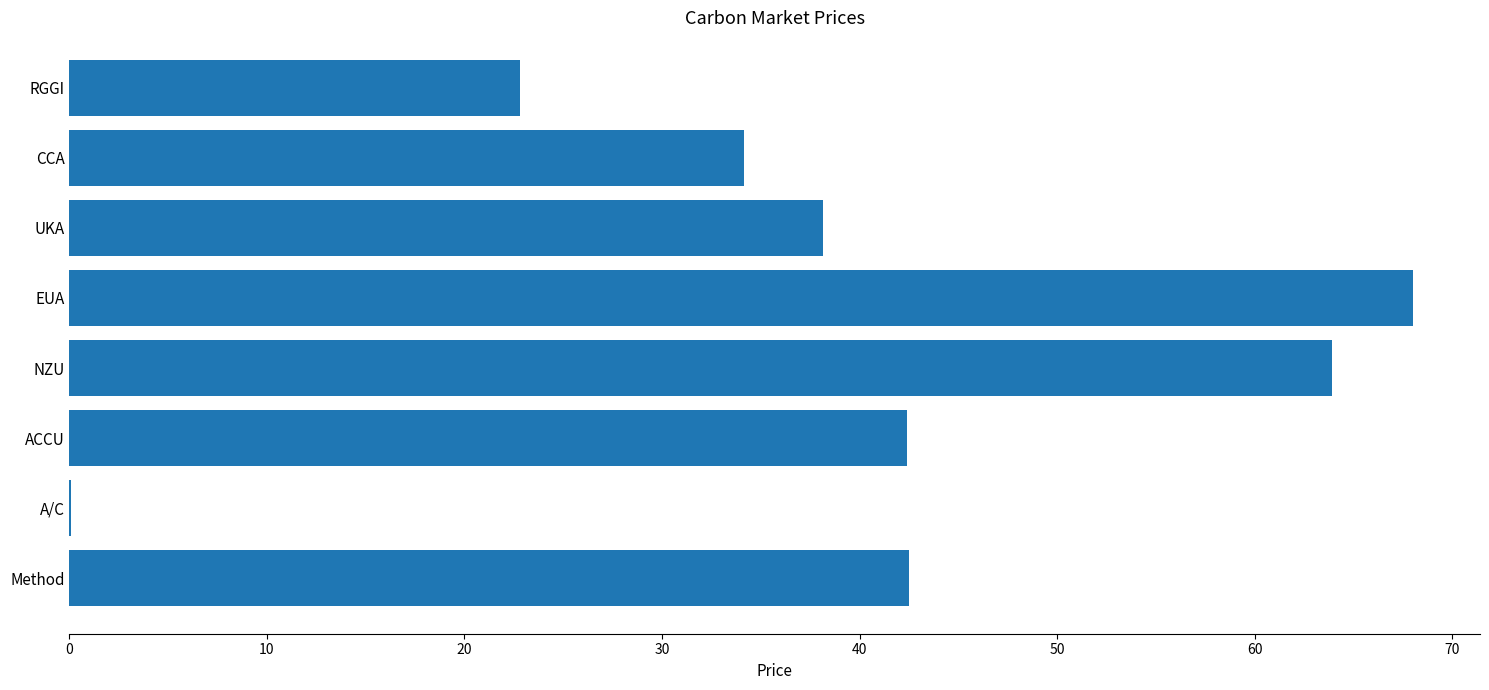

What is the change in value from ACCU to NZU?

+21.5